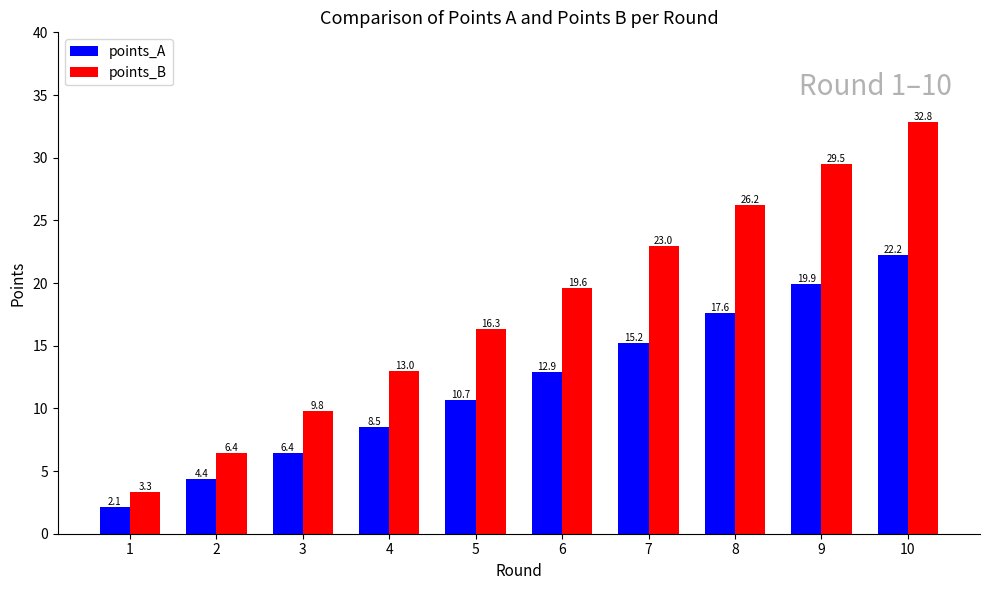

At which label does points_B reach its minimum?

1